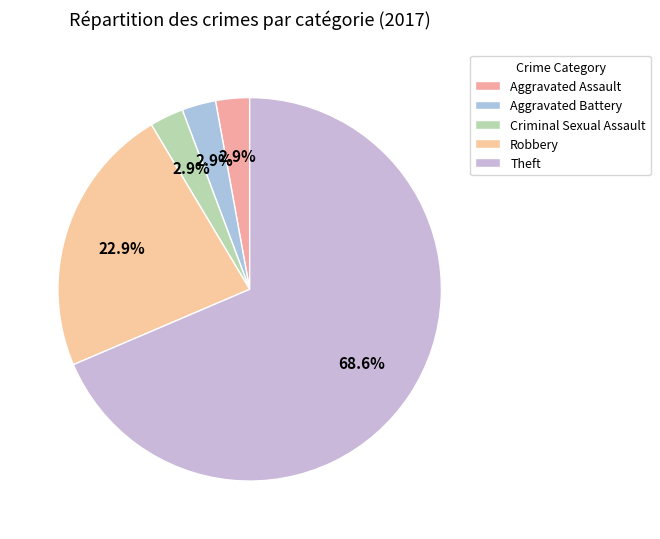

Approximately how many times larger is the value at Criminal Sexual Assault compared to Aggravated Assault?

1.0